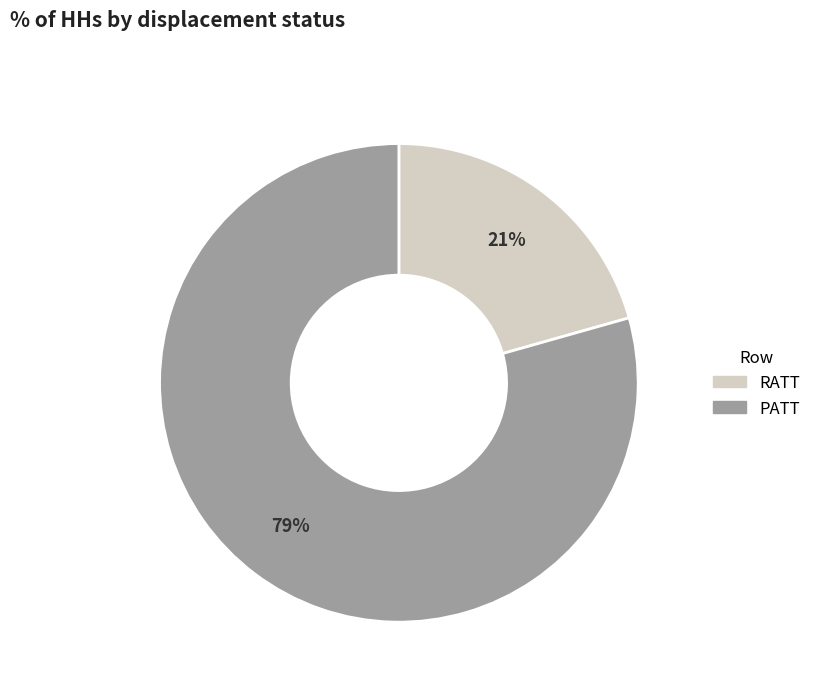

Do PATT and RATT together represent more than half of the pie?

Yes